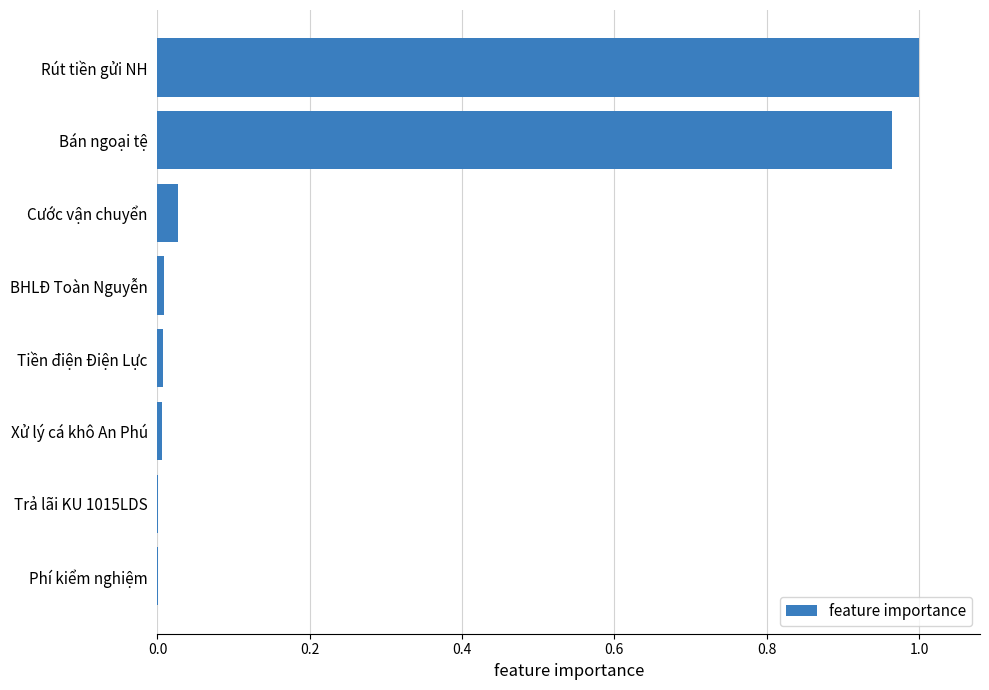

Between Rút tiền gửi NH and Phí kiểm nghiệm, which is larger?

Rút tiền gửi NH